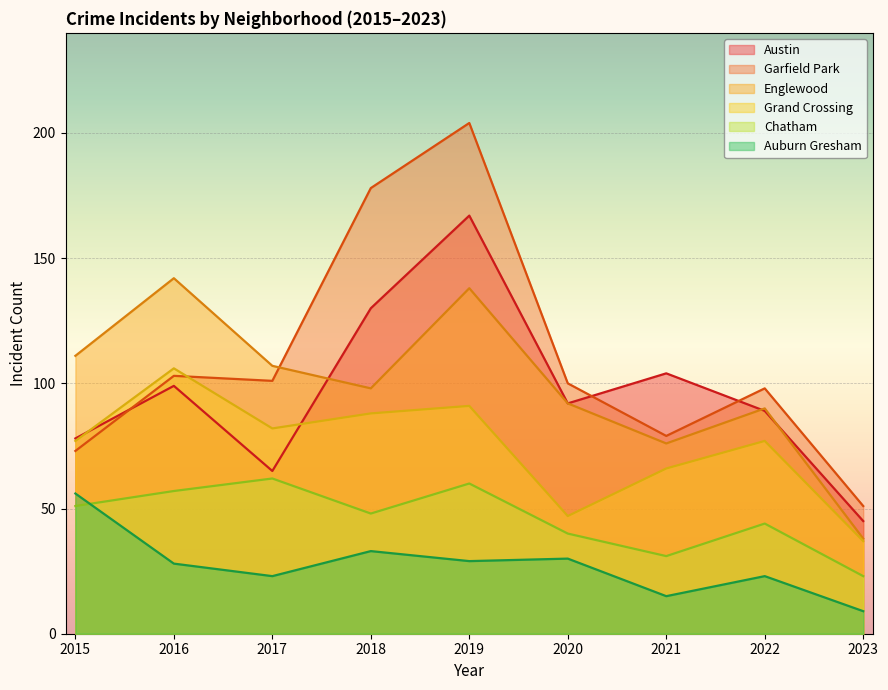

True or false: Chatham has more than 0 points higher than both neighbors.

True